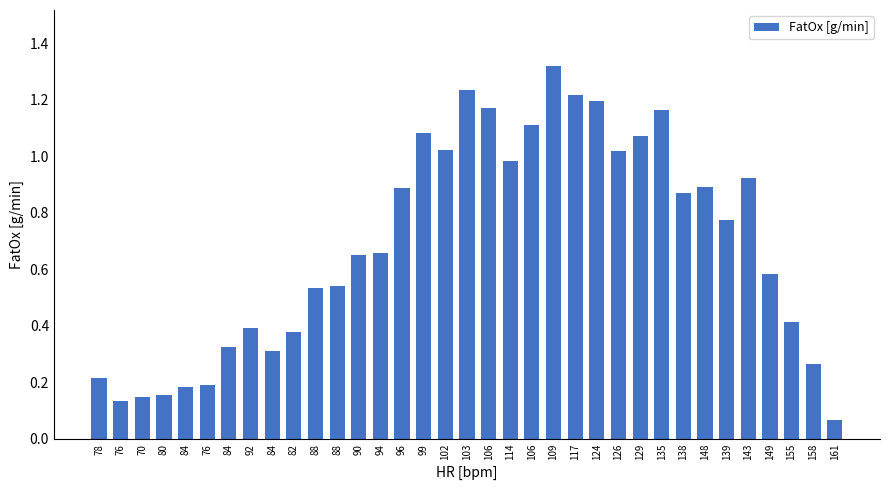

What is the change in value from 84 to 139?

+0.6